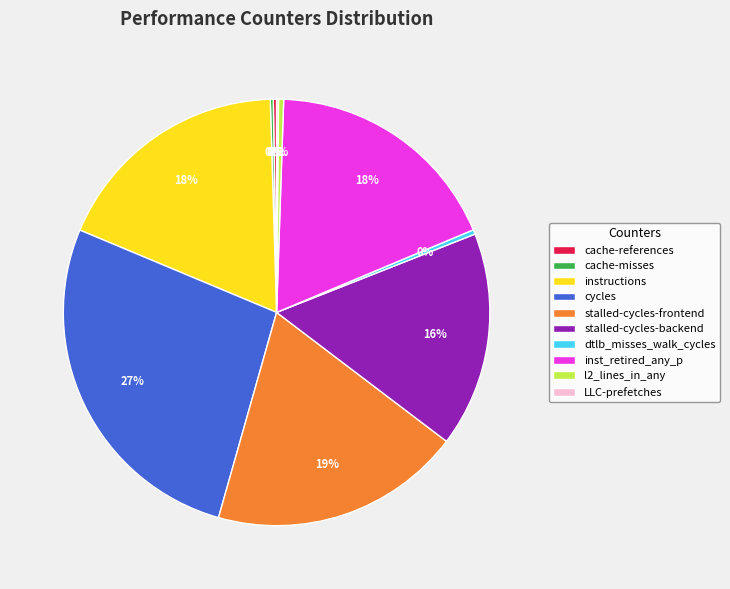

The cycles slice represents 21% of the pie. True or false?

False